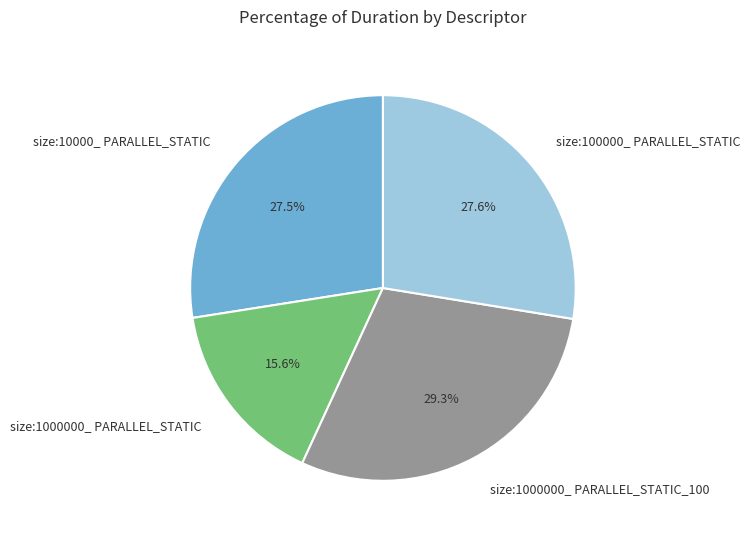

Approximately how many times larger is the value at size:1000000_ PARALLEL_STATIC_100 compared to size:10000_ PARALLEL_STATIC?

1.1